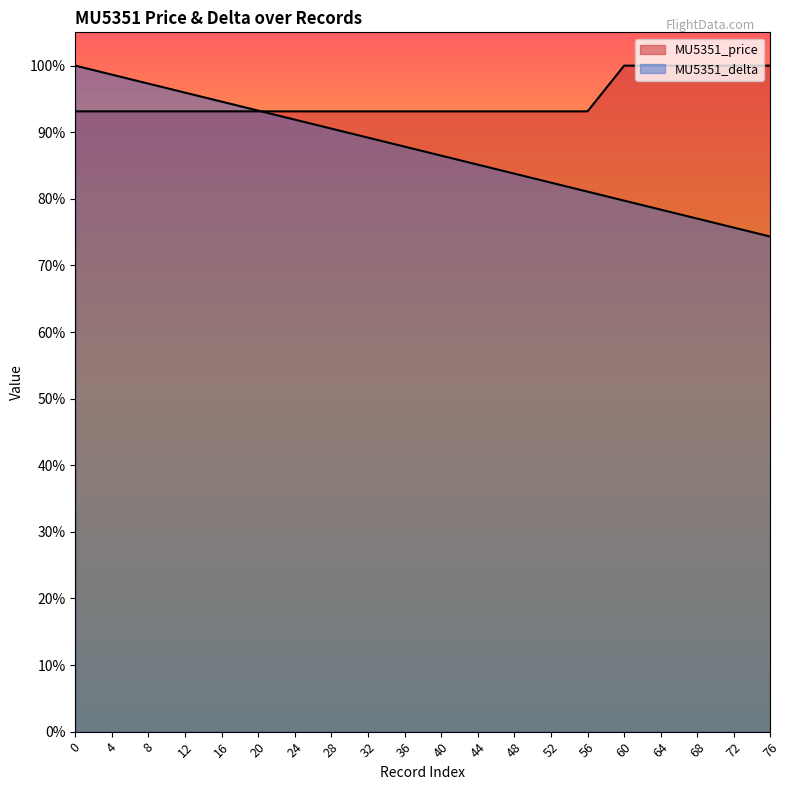

Where is MU5351_delta nearest to the value 889?

40